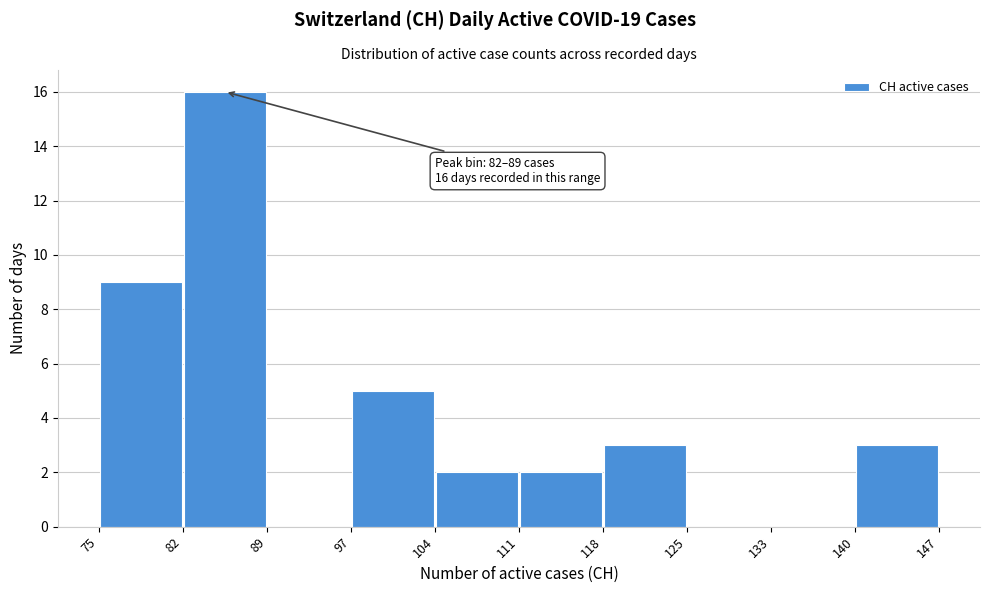

Which range on the x-axis has the tallest bar?

82 to 89